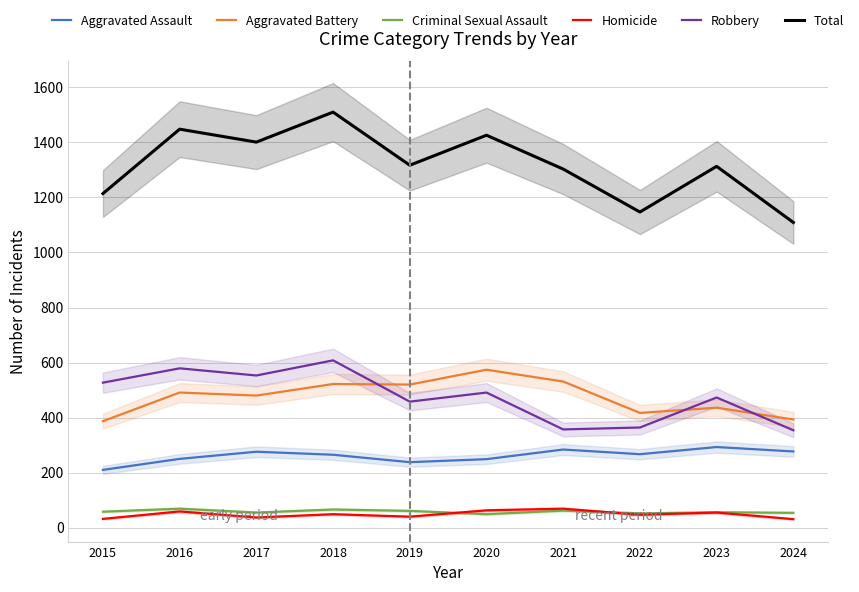

Between 2016 and 2022, which is larger?

2022